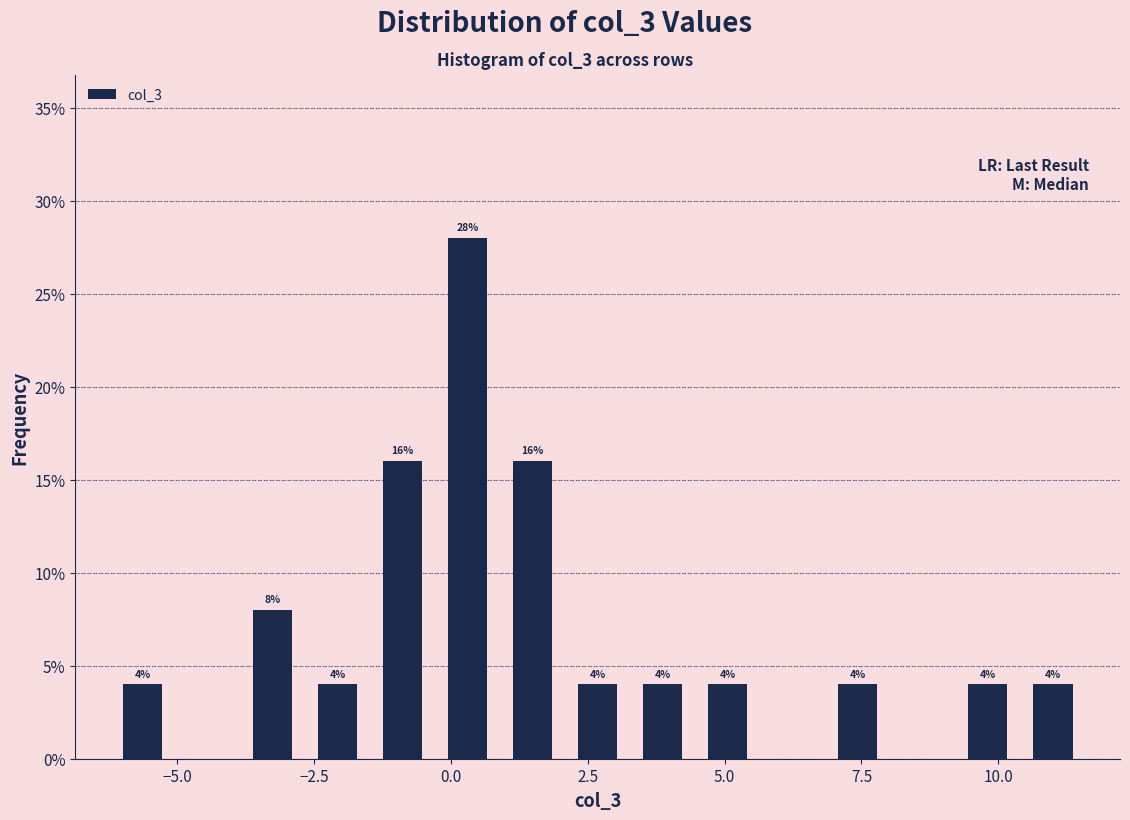

Read against the x-axis, roughly where is the centre of the tallest bar?

0.5